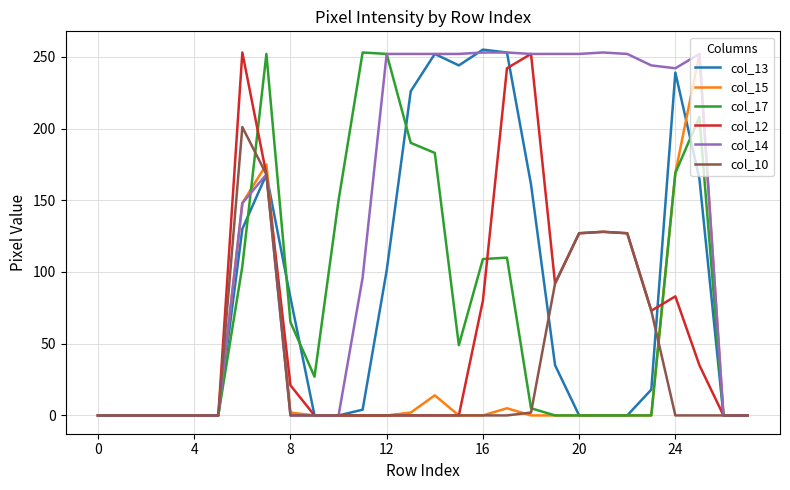

Which series has the largest total across all categories?

col_14